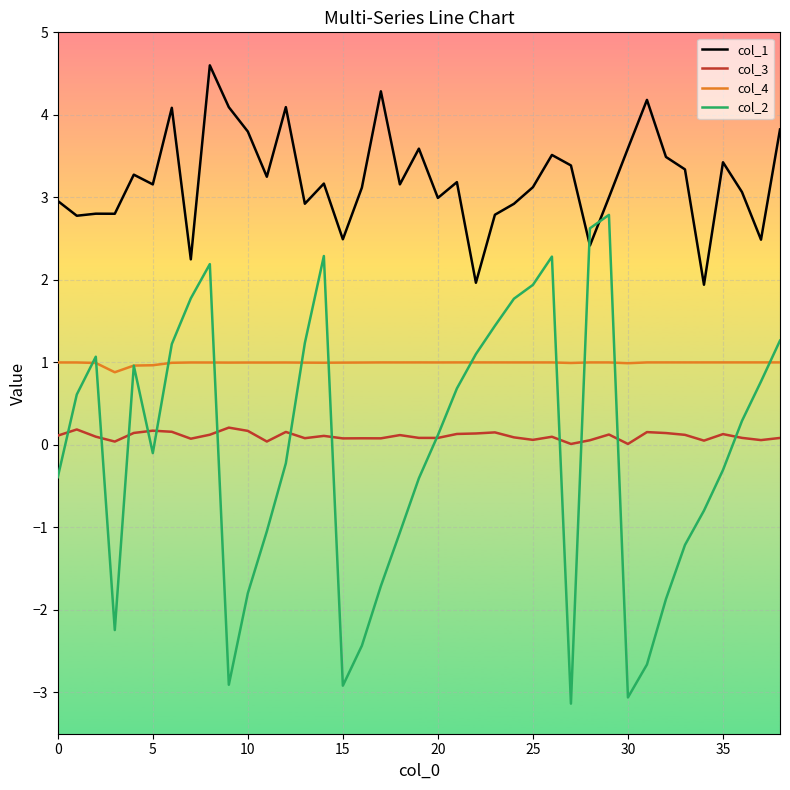

List the series in order of their peak value, lowest first.

col_3, col_4, col_2, col_1